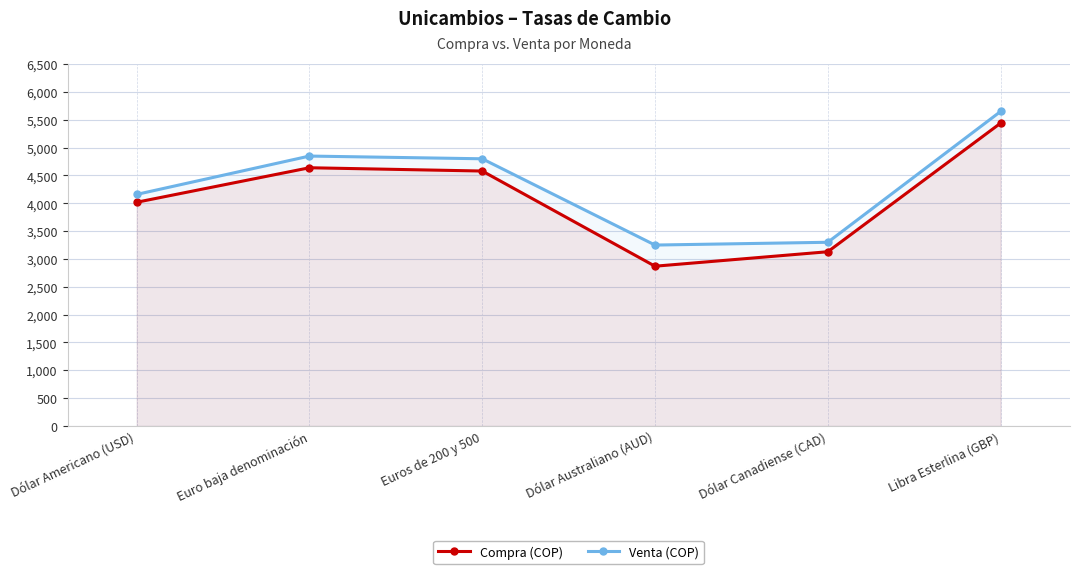

What is the sum of the Venta (COP) values at Dólar Americano (USD) and Euros de 200 y 500?

8960